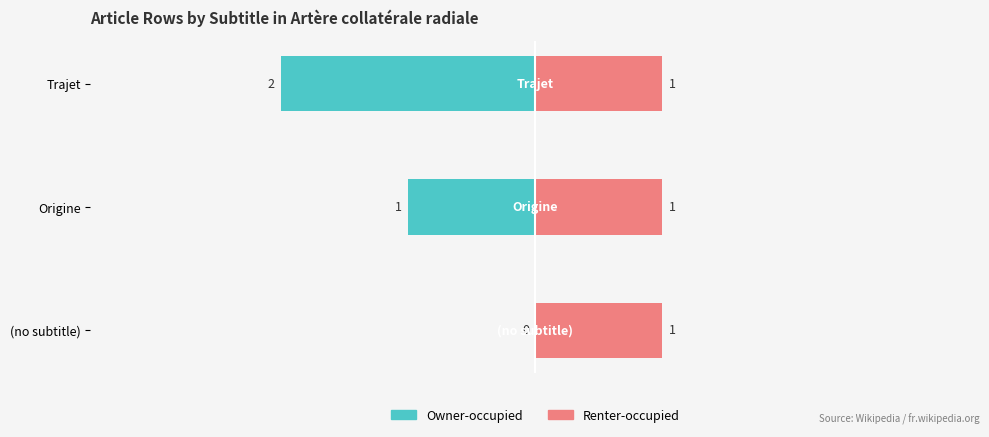

Is it true that Renter-occupied equals 0.3 at −4?

False